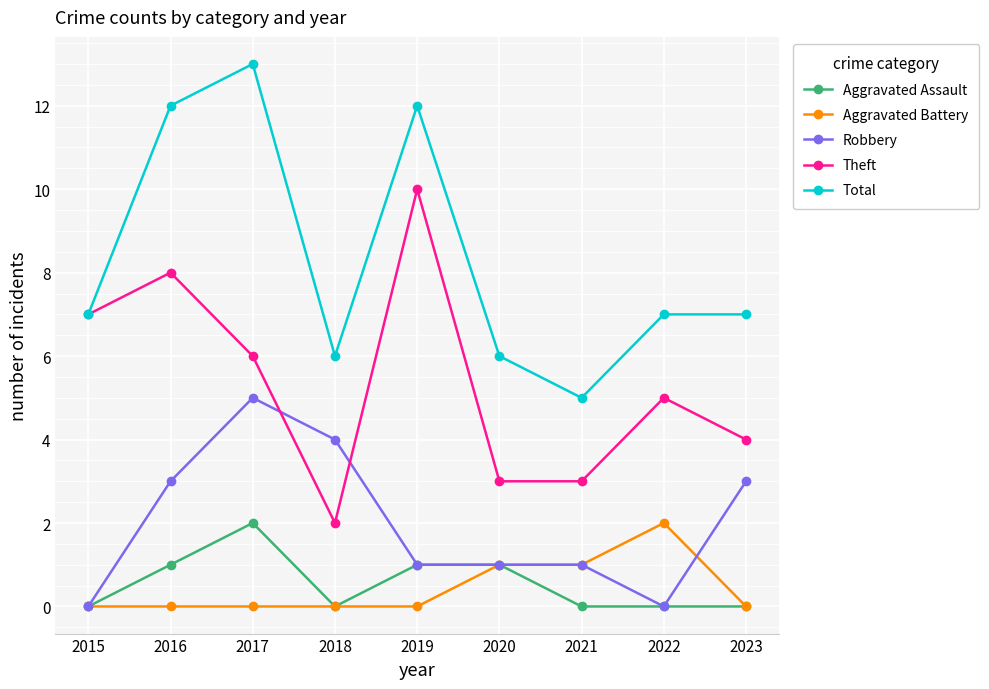

Which series changed the most between 2016 and 2021?

Total